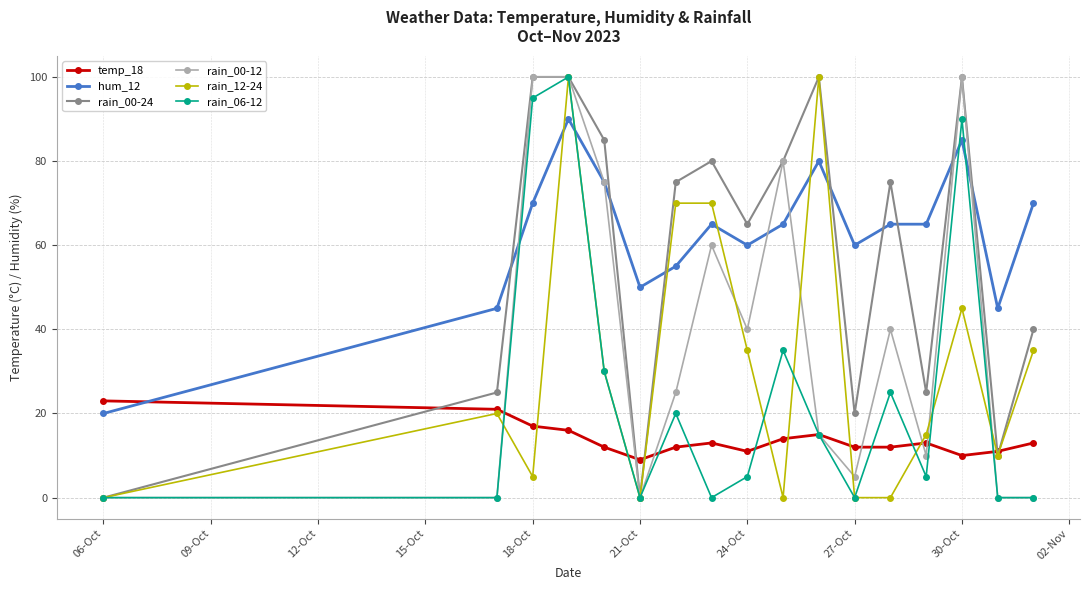

Which series has the largest total across all categories?

hum_12